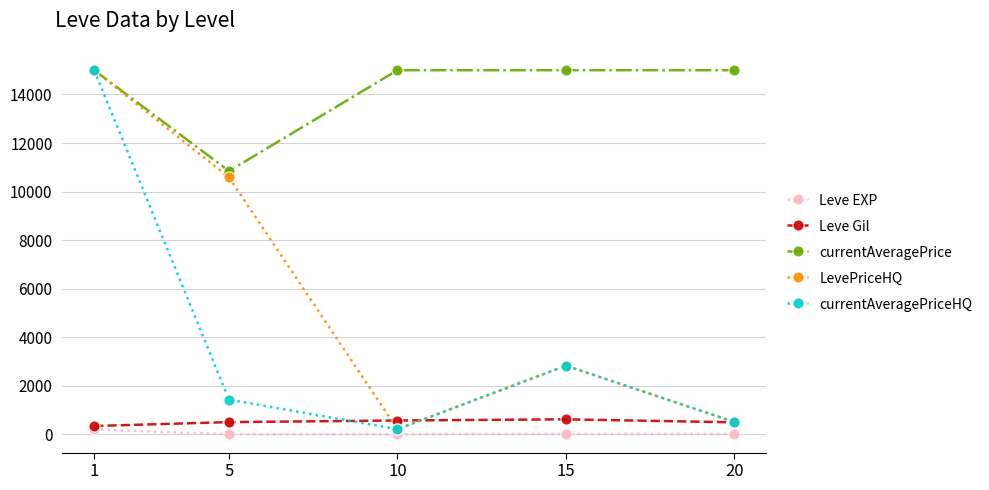

True or false: Leve Gil and currentAveragePriceHQ intersect in this chart.

True